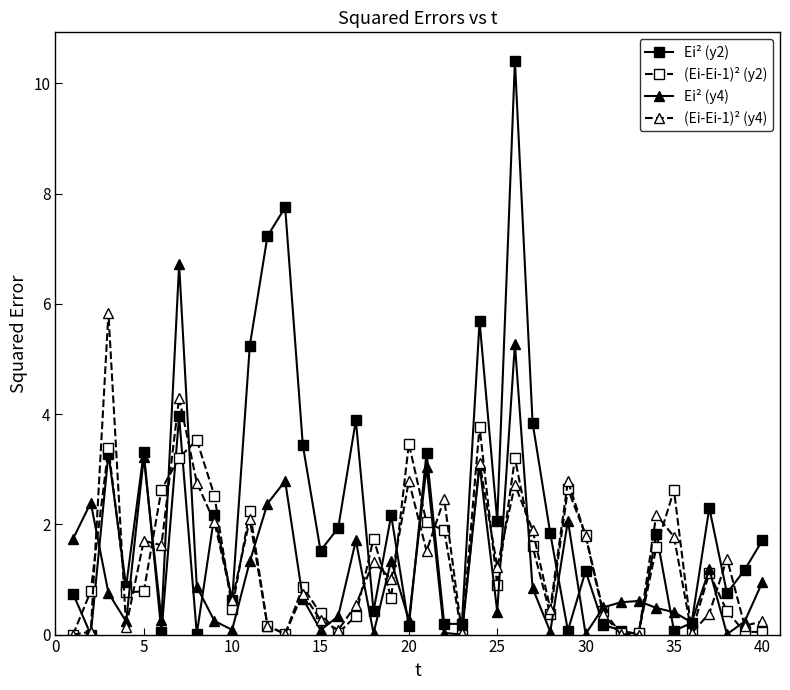

What is the value of the (Ei-Ei-1)² (y4) point at the 34th from the left?

2.2